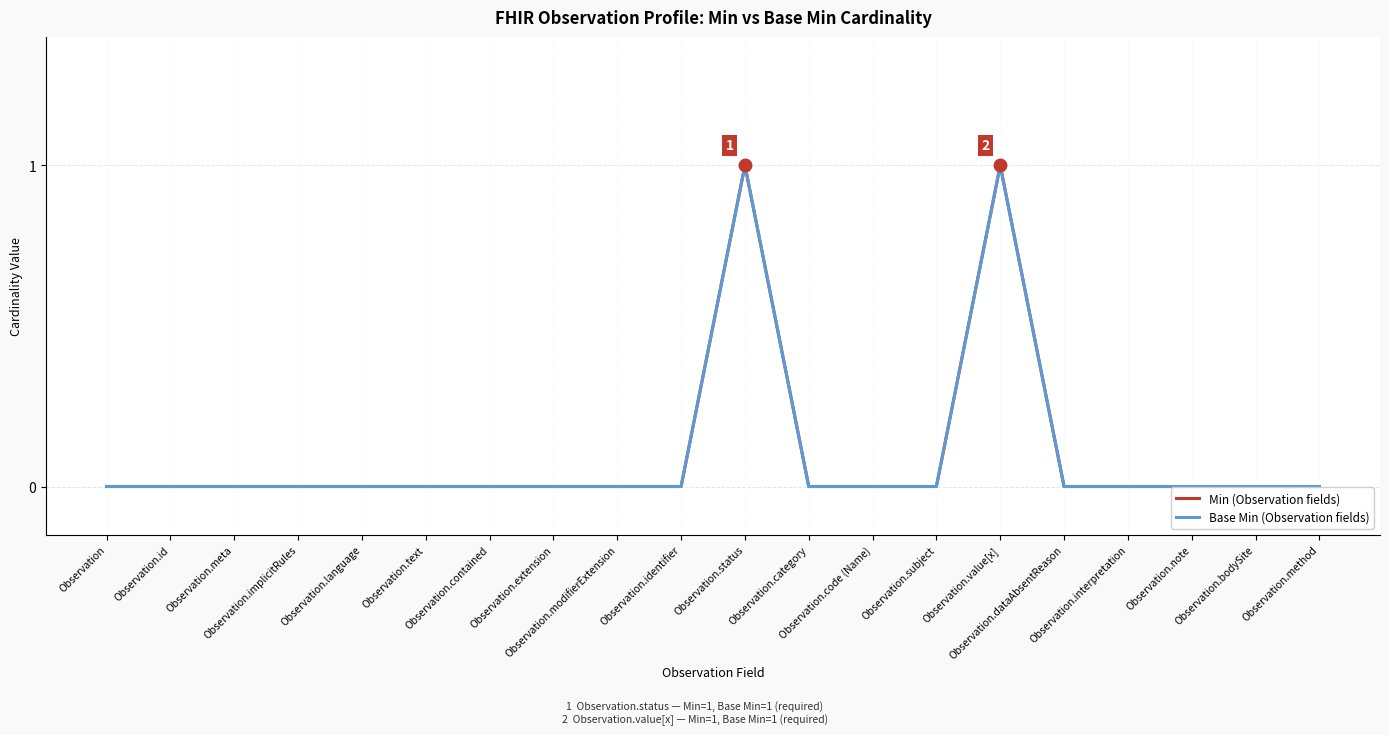

Is this an area chart (filled region under the line)?

No